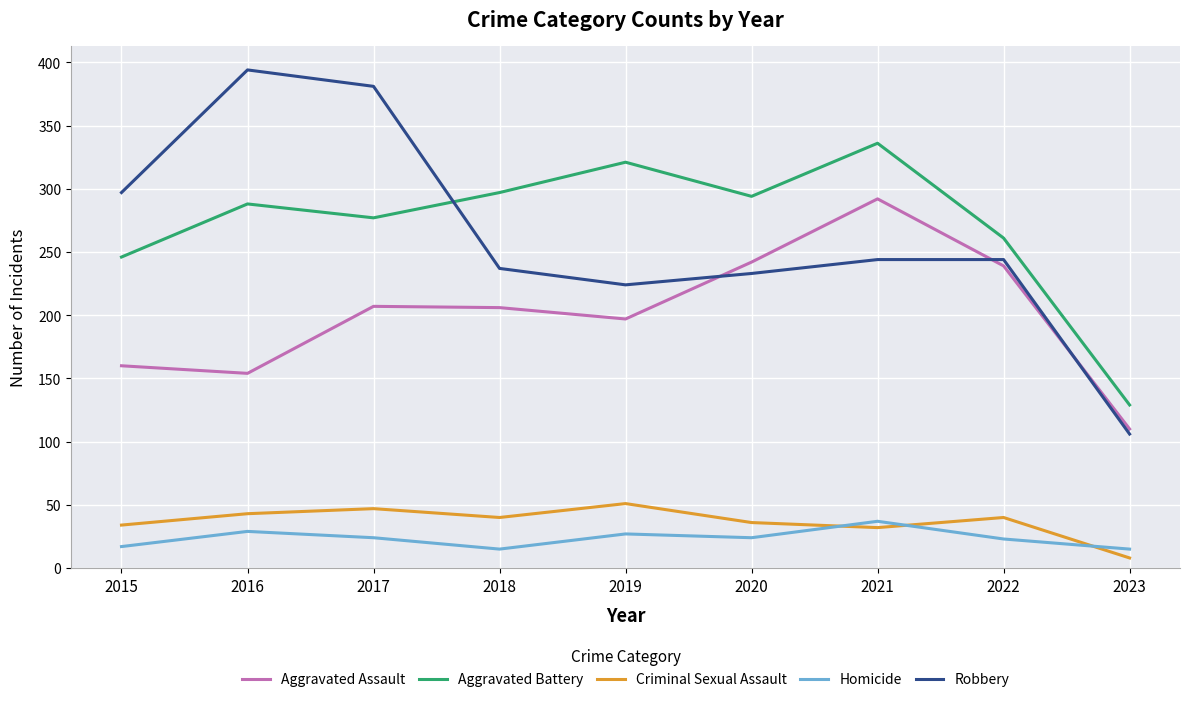

True or false: Aggravated Battery and Aggravated Assault intersect in this chart.

False